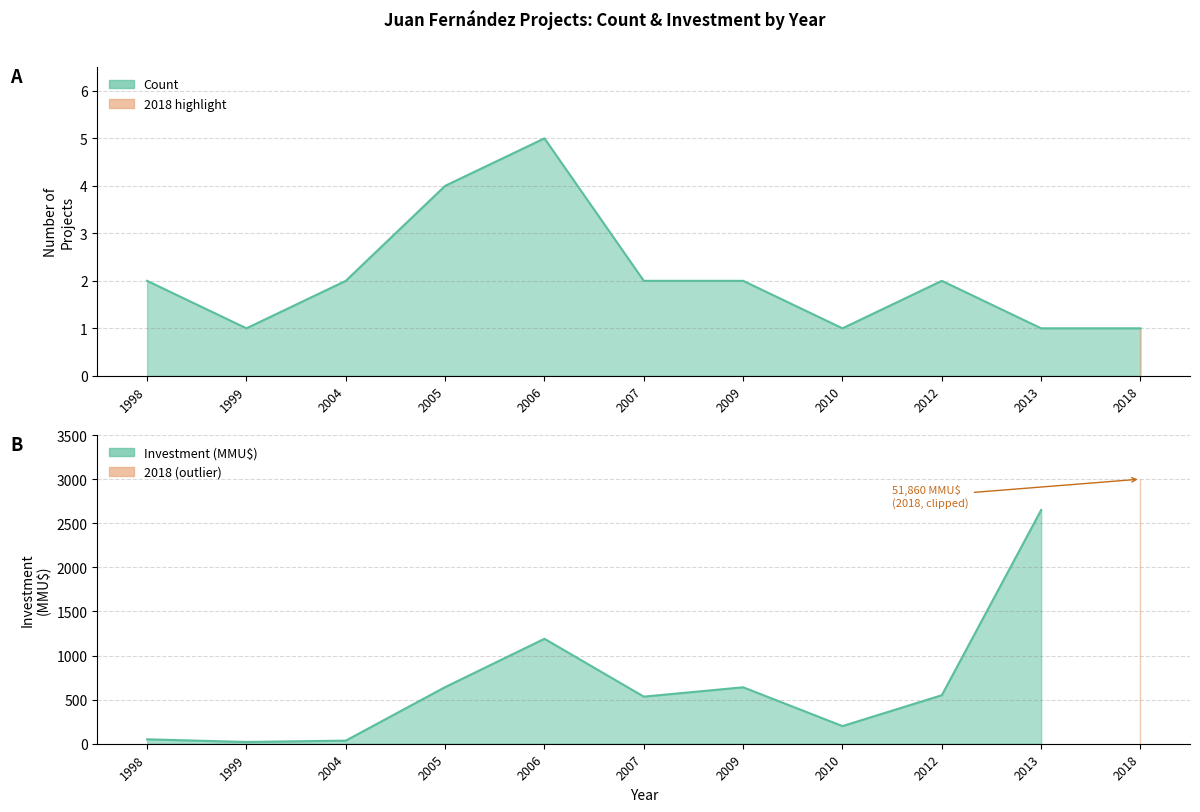

Reading right to left, what are all the values shown in this chart?

1	1	2	1	2	2	5	4	2	1	2